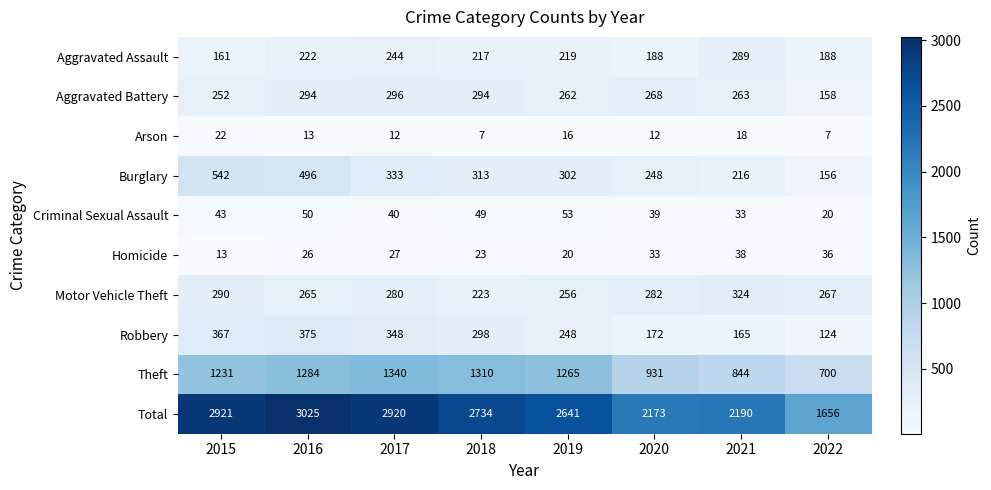

What is the greatest value displayed?

3025